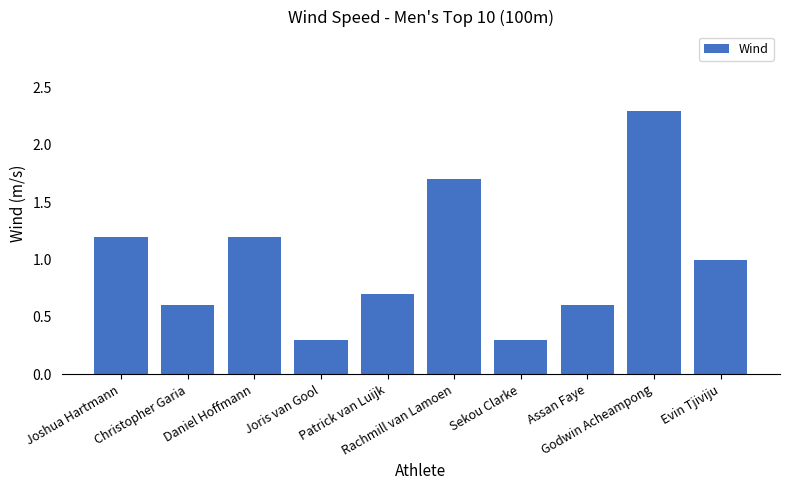

What is the value of the 7th bar from the left?

0.3